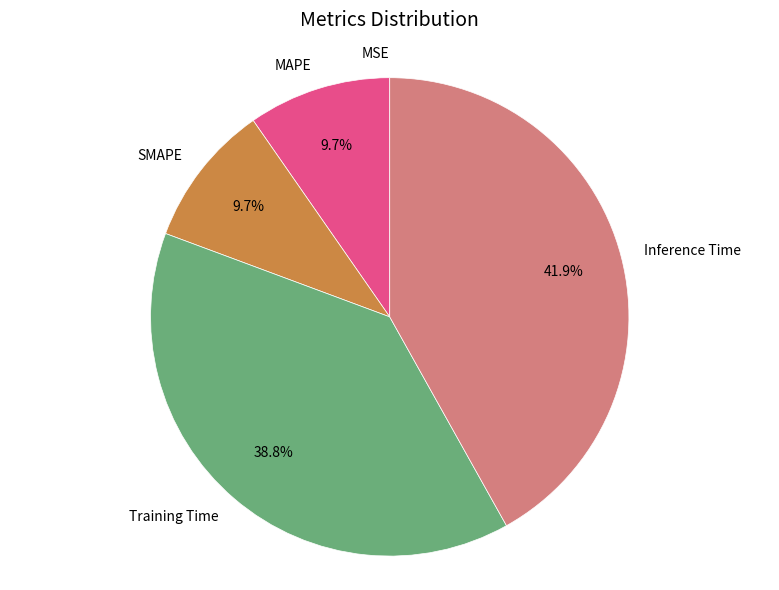

To the nearest percent, what is the average slice percentage?

20%